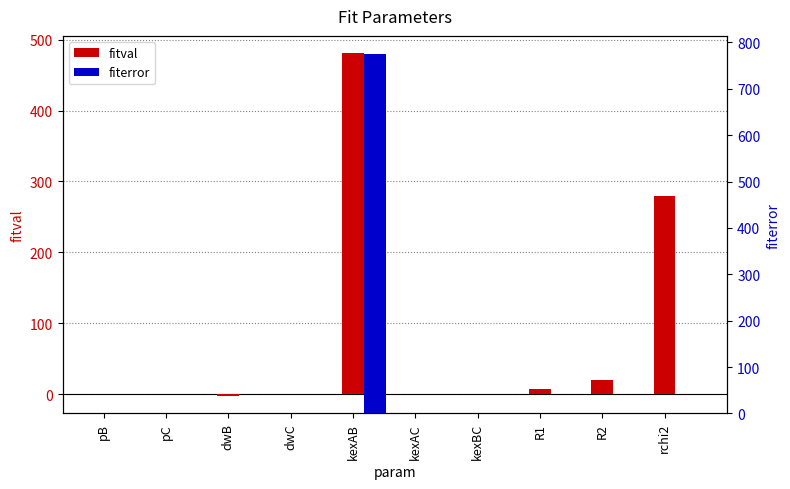

Which series has the largest range (max minus min)?

fiterror